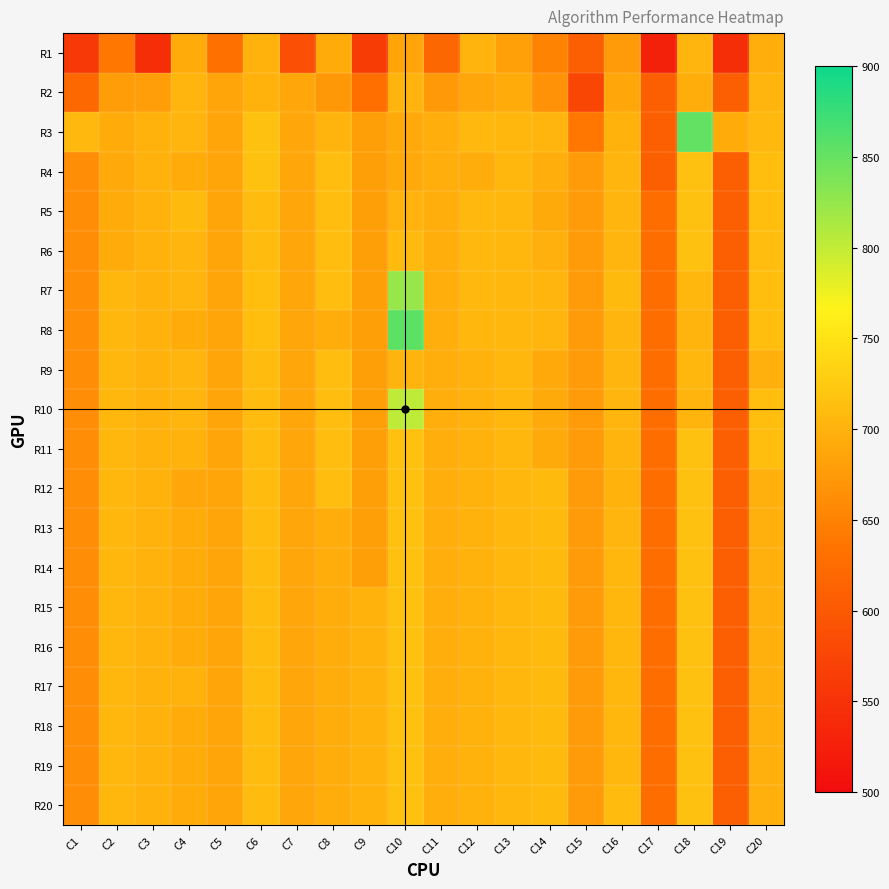

How many categories are shown in the chart?

20